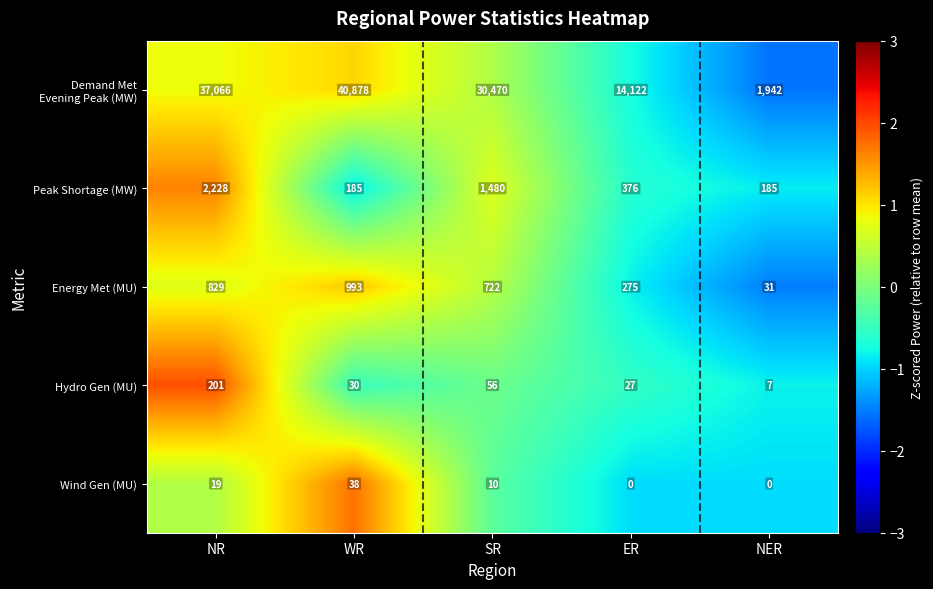

Count the number of categories in the chart.

5